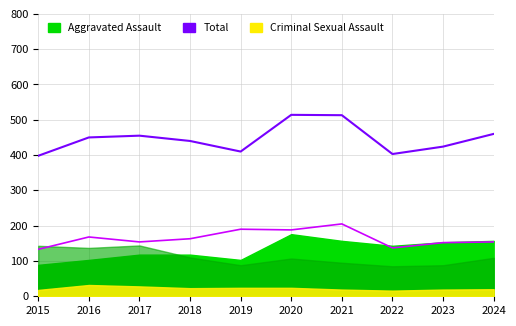

What is the average value of the Aggravated Battery series?

164